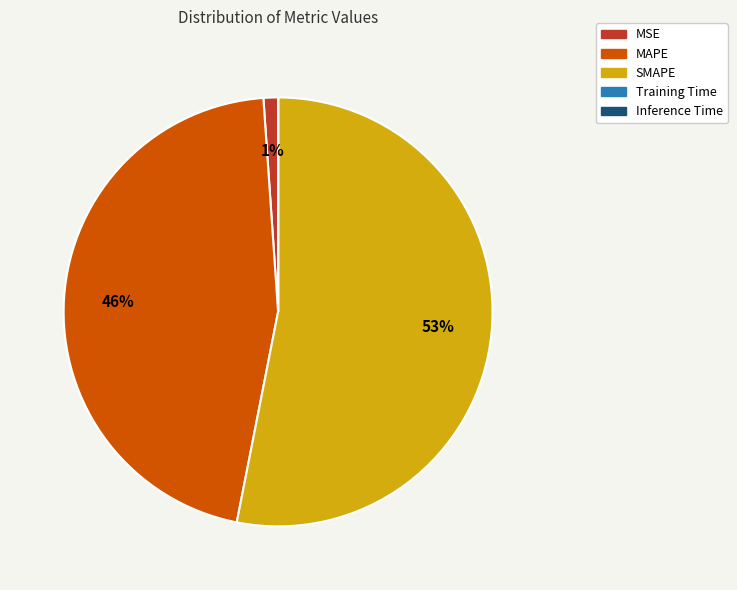

Which slice represents more than half of the pie?

SMAPE